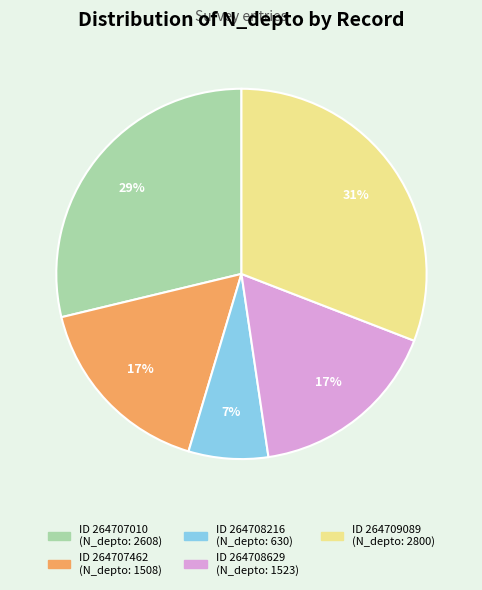

To the nearest percent, what is the difference between the largest and smallest slice percentages?

24%